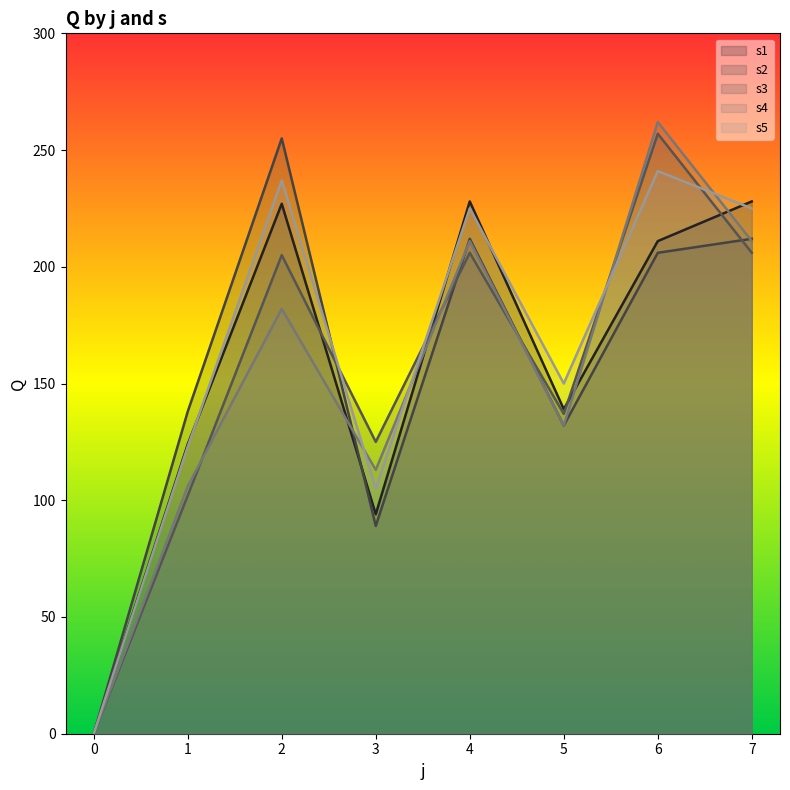

Count the number of data series in this chart.

5